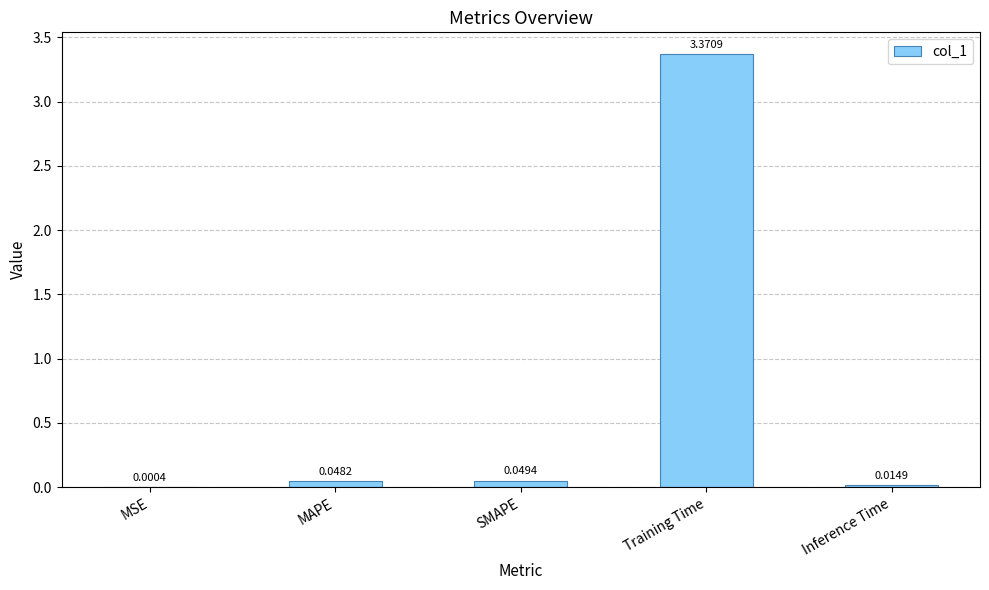

At which category does the chart reach its peak across all series?

Training Time